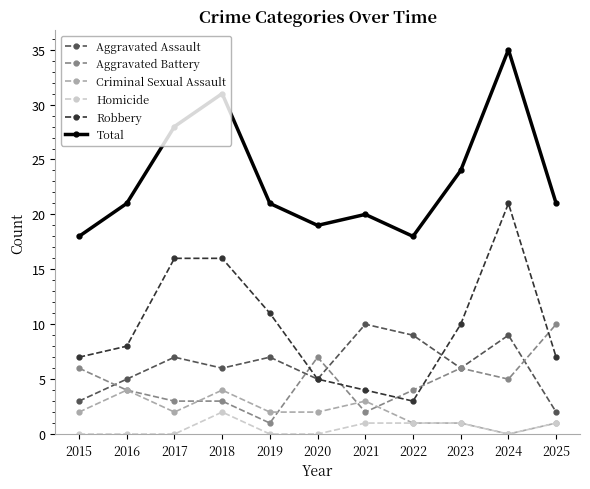

Reading left to right, list all the values displayed in this chart.

Aggravated Assault: 3	5	7	6	7	5	10	9	6	9	2
Aggravated Battery: 6	4	3	3	1	7	2	4	6	5	10
Criminal Sexual Assault: 2	4	2	4	2	2	3	1	1	0	1
Homicide: 0	0	0	2	0	0	1	1	1	0	1
Robbery: 7	8	16	16	11	5	4	3	10	21	7
Total: 18	21	28	31	21	19	20	18	24	35	21